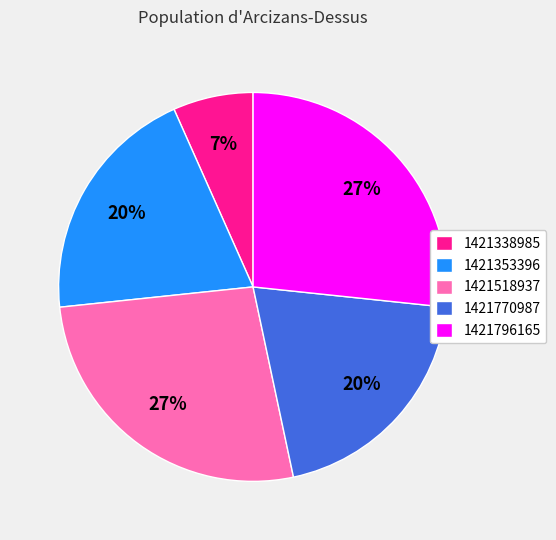

What is the ratio of the value at 1421770987 to the value at 1421353396?

1.0